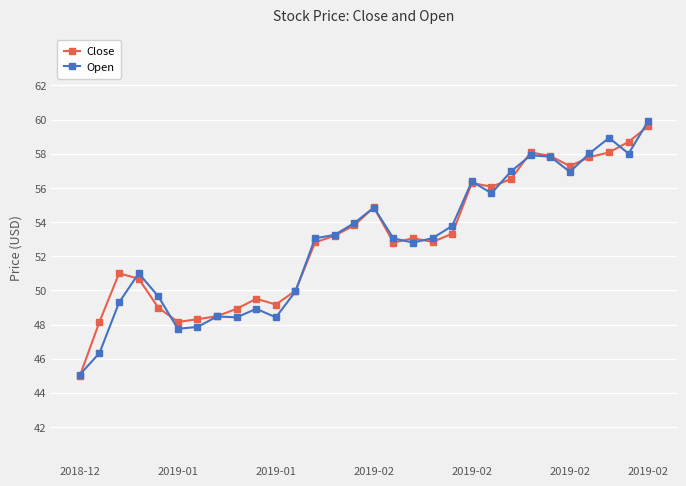

Which series has the widest spread of values?

Open